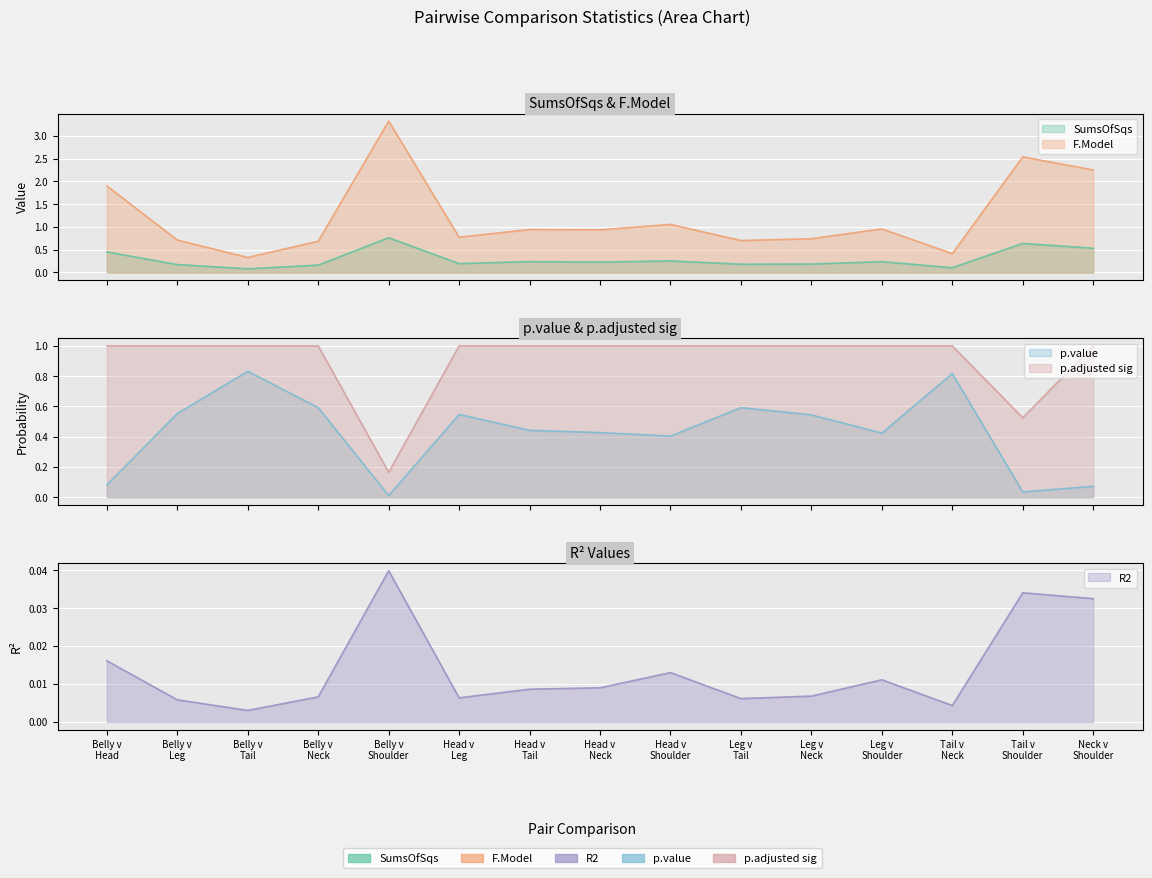

Which category has the lowest value in the SumsOfSqs series?

Belly v Tail